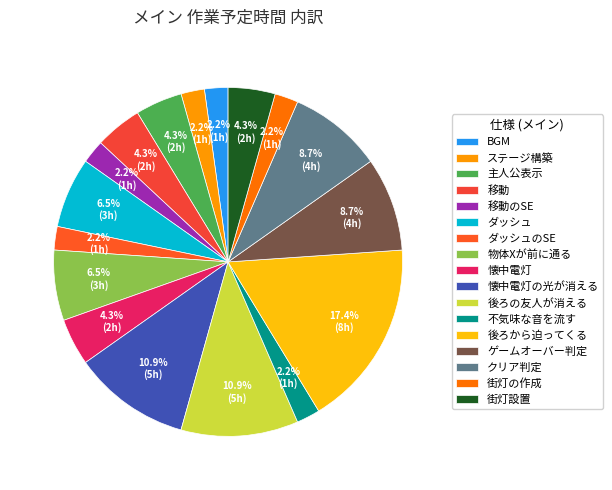

Do ゲームオーバー判定 and ダッシュのSE together represent more than half of the pie?

No